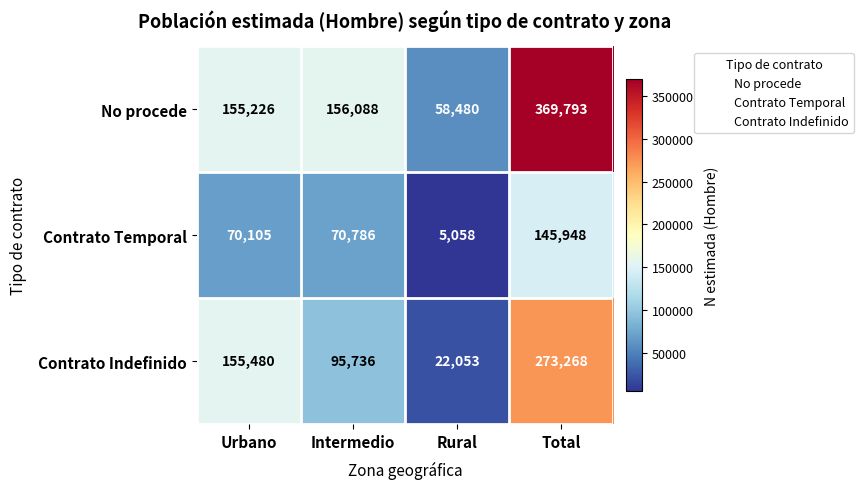

Which series has the largest total across all categories?

No procede